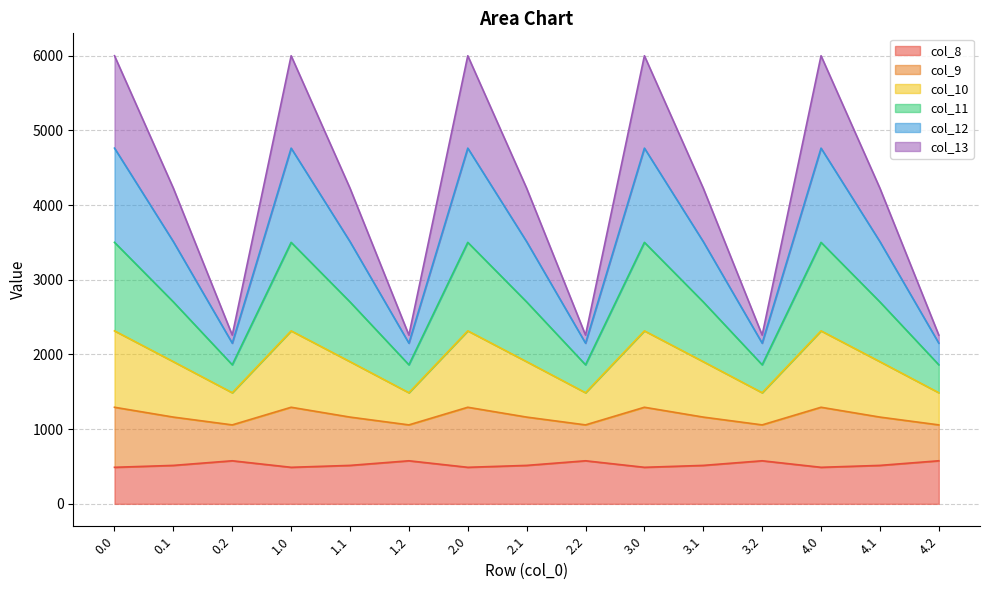

The value of col_8 at 0.2 is 576.6. True or false?

True